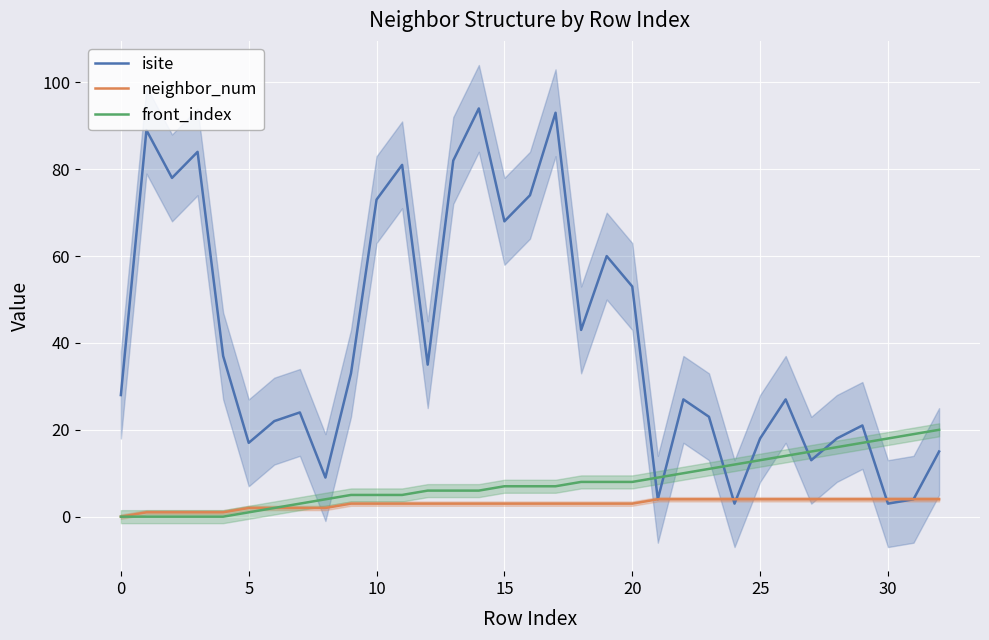

What is the difference between the maximum and minimum values in the front_index series?

20